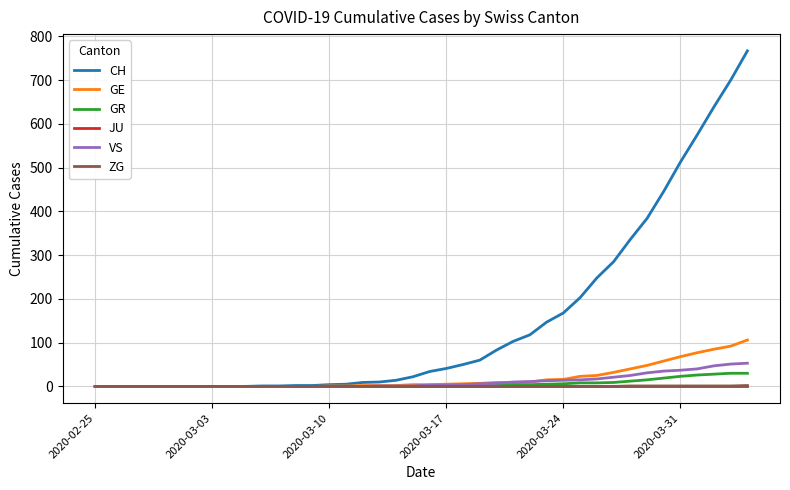

Does the chart display data point markers on the line(s)?

No